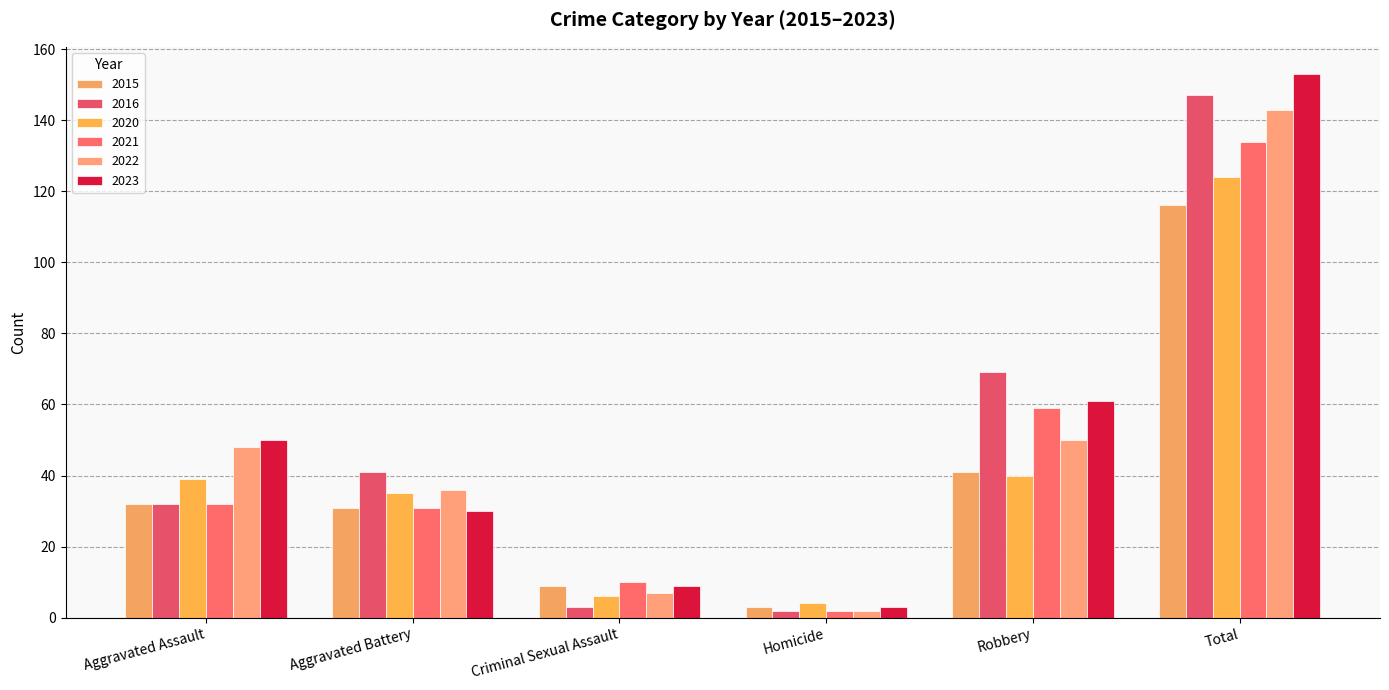

Which label corresponds to the largest value in the chart?

Total